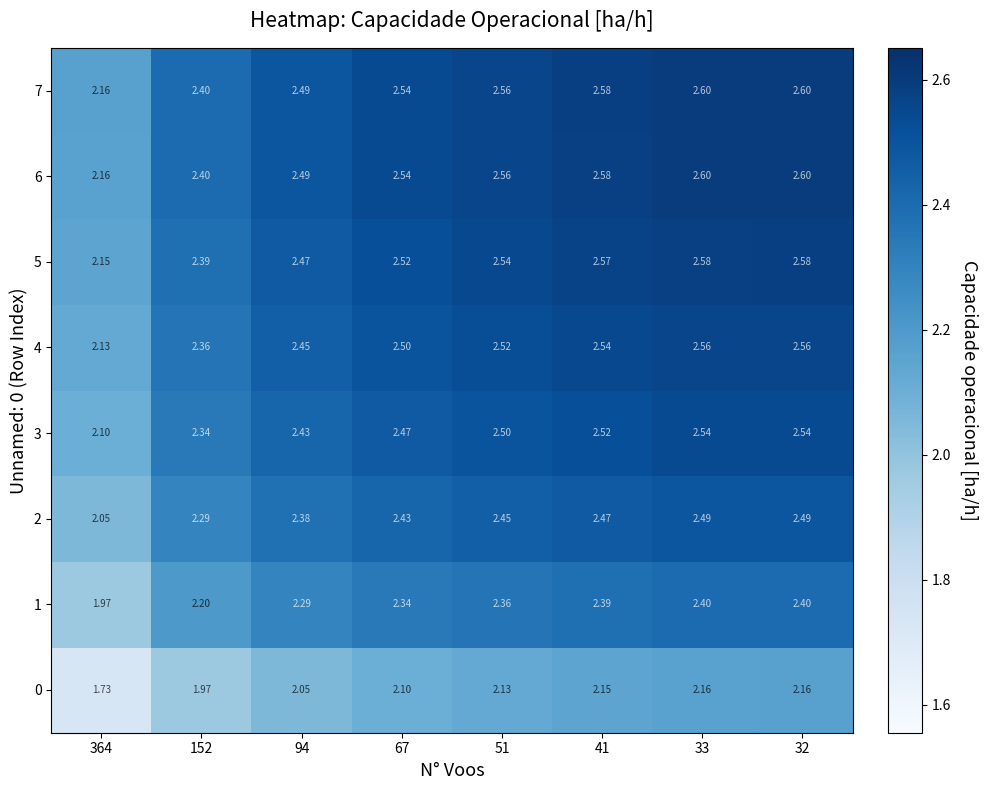

Is the value of 3 at 32 greater than the value of 6 at 41?

No